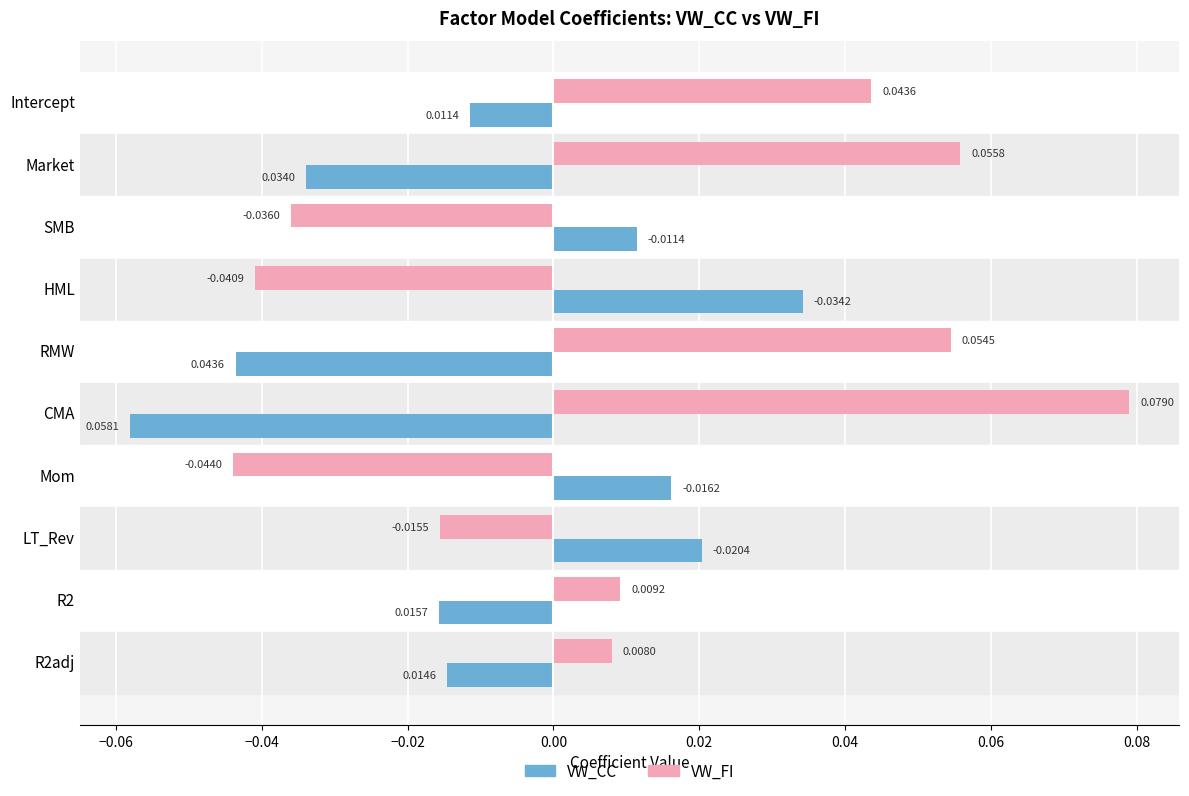

Which series has the widest spread of values?

VW_FI